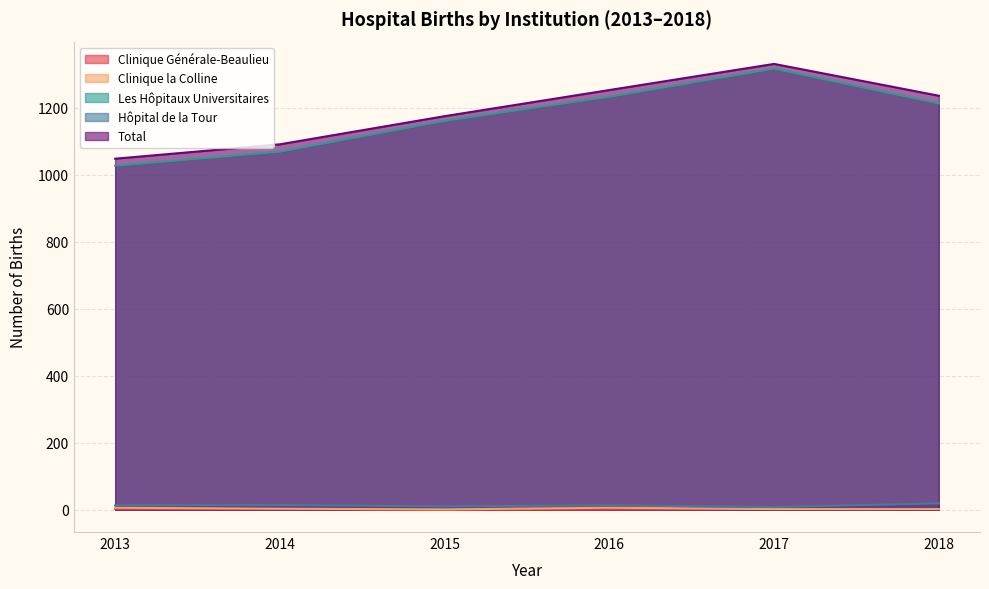

The Les Hôpitaux Universitaires series shows 621 at 2013. True or false?

False